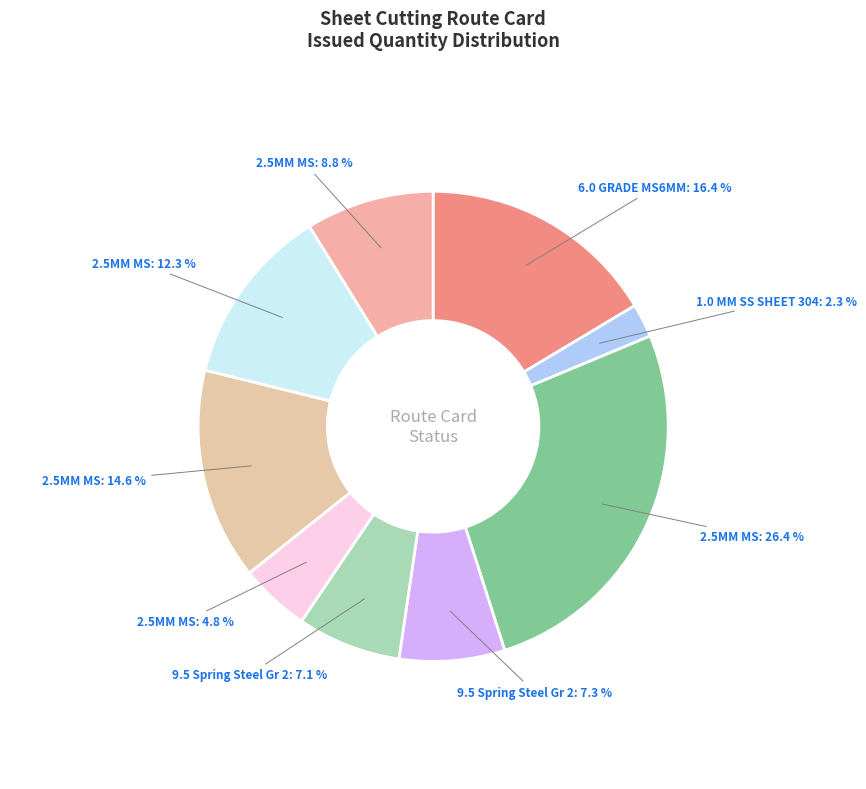

How many segments does this pie chart have?

9